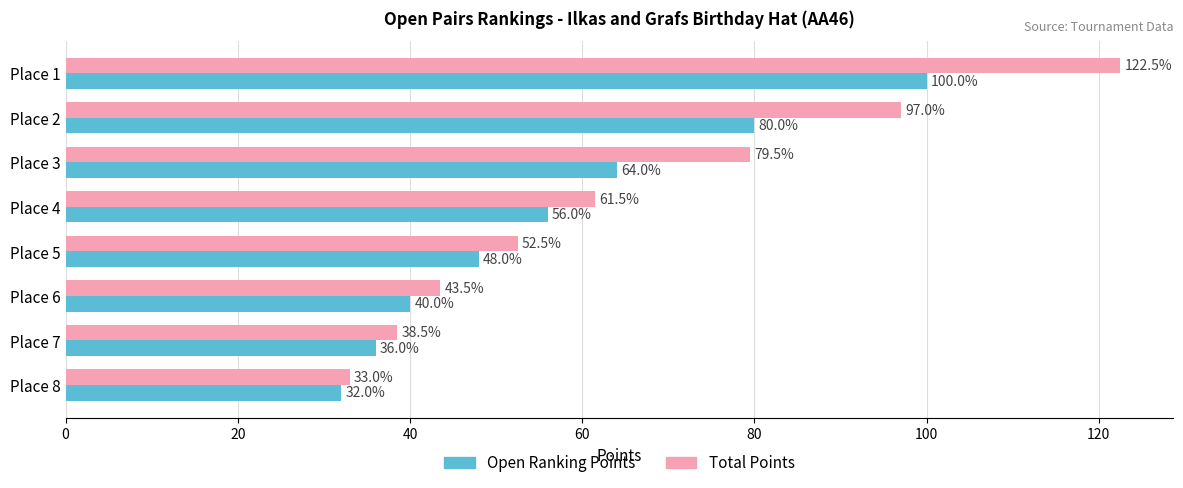

Is it true that Open Ranking Points equals 64.0 at Place 3?

True